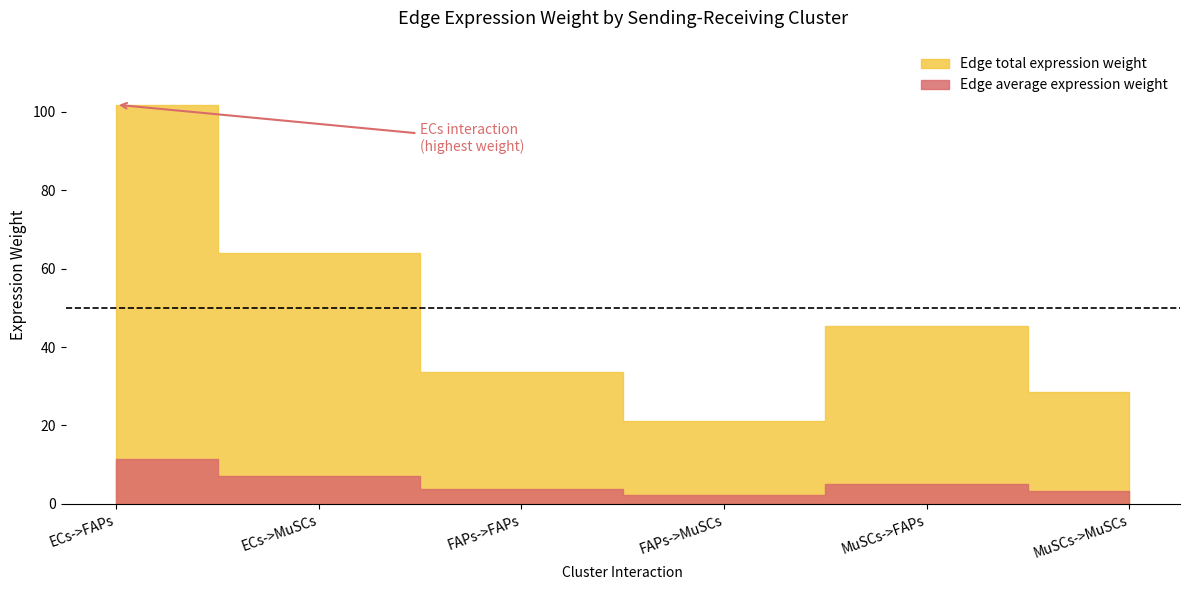

List the series in order of their peak value, lowest first.

Edge average expression weight, Edge total expression weight